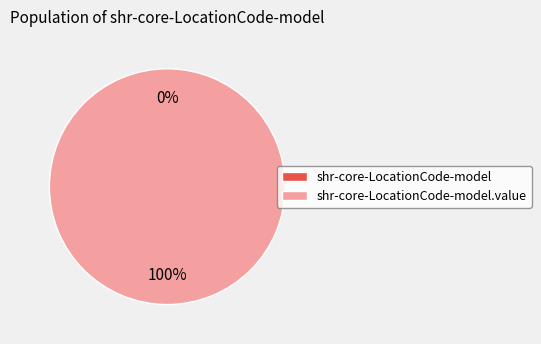

Count the number of slices in the pie.

2